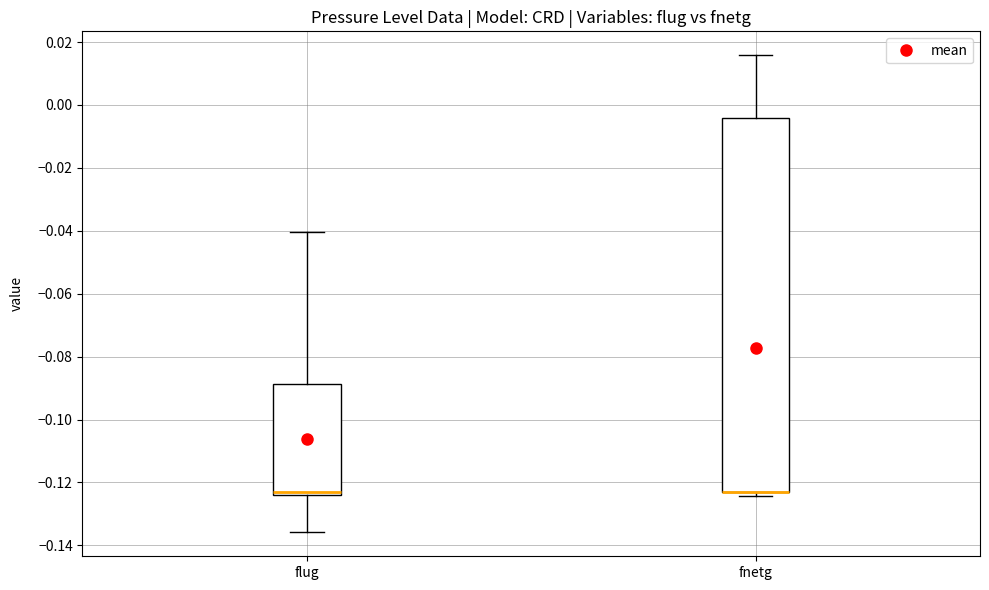

Reading left to right, transcribe this box plot: for each box, give where its median line is, the range the box spans, and where its two whiskers end, as read against the y-axis. The values are not printed on the chart, so give them approximately, as read against the axis.

flug: median -0.122, box -0.124 to -0.088, whiskers -0.136 to -0.040
fnetg: median -0.122 (drawn on the box's lower edge), box -0.124 to -0.004, whiskers -0.124 (just below the box's lower edge) to 0.016